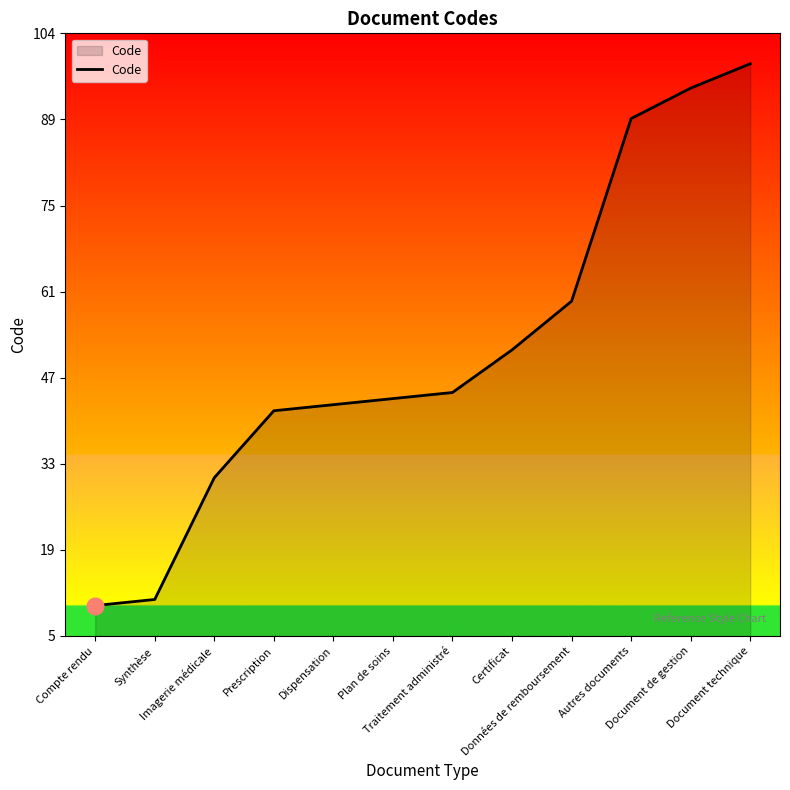

Read the value at Dispensation.

43